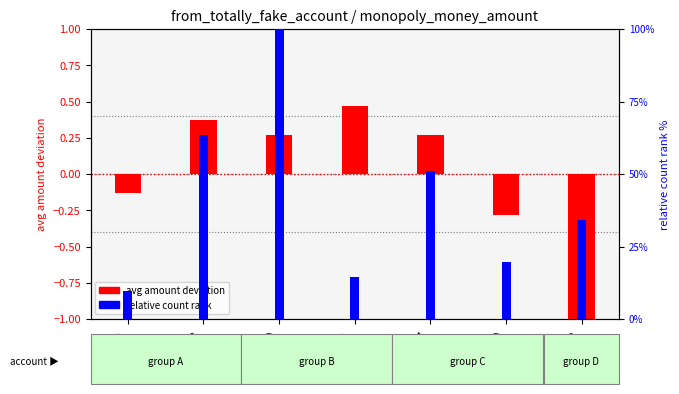

Which series has the widest spread of values?

relative count rank